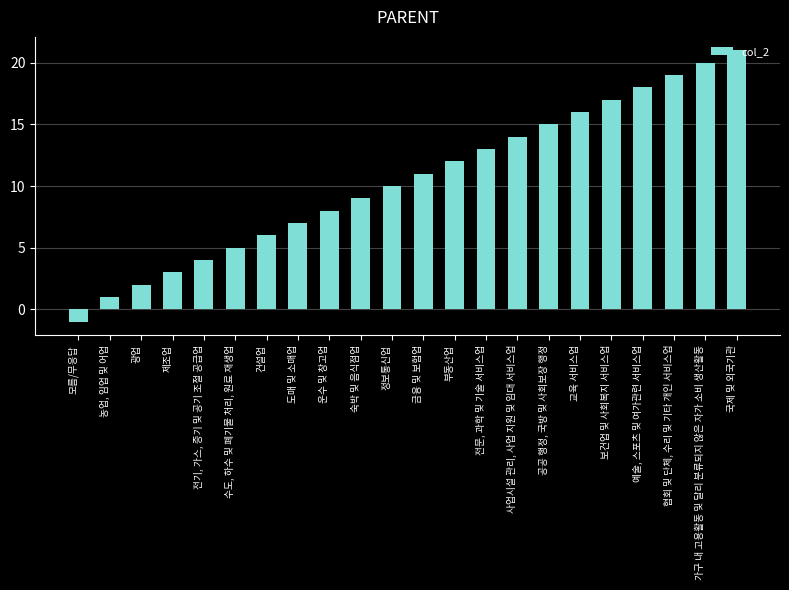

What value does the data have at 운수 및 창고업?

8